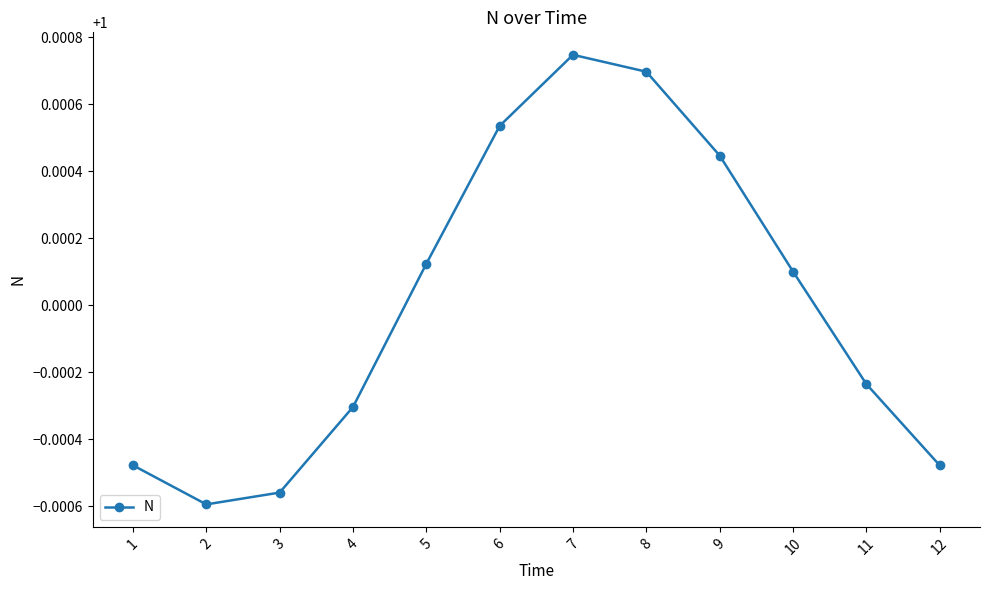

Does the chart display data point markers on the line(s)?

Yes